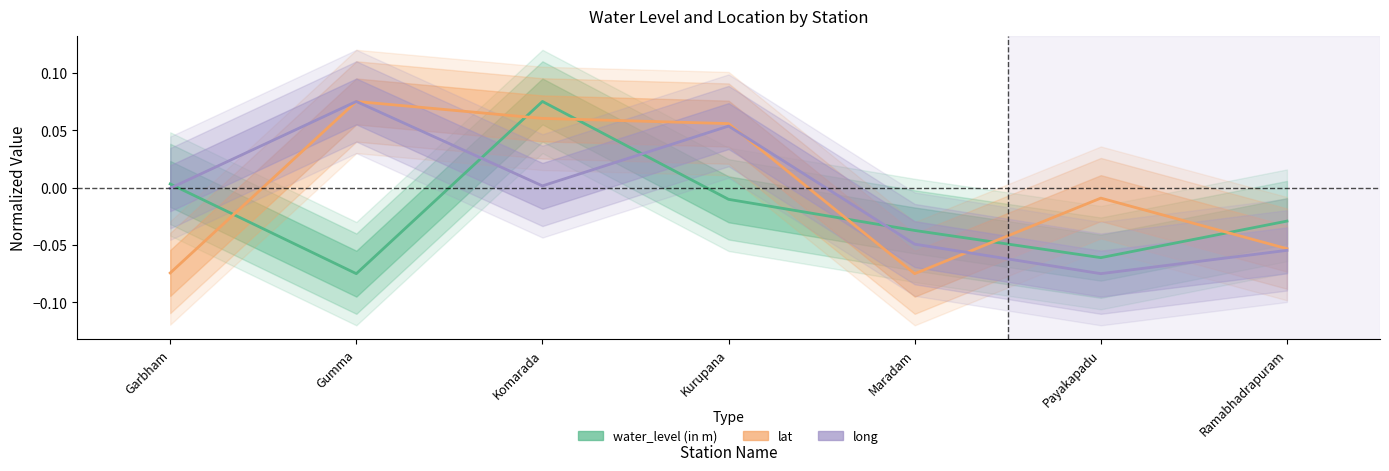

Reading right to left, transcribe all the data shown in this chart.

water_level (in m): Ramabhadrapuram=-0.0	Payakapadu=-0.1	Maradam=-0.0	Kurupana=-0.0	Komarada=0.1	Gumma=-0.1	Garbham=0.0
lat: Ramabhadrapuram=-0.1	Payakapadu=-0.0	Maradam=-0.1	Kurupana=0.1	Komarada=0.1	Gumma=0.1	Garbham=-0.1
long: Ramabhadrapuram=-0.1	Payakapadu=-0.1	Maradam=-0.0	Kurupana=0.1	Komarada=0.0	Gumma=0.1	Garbham=-0.0